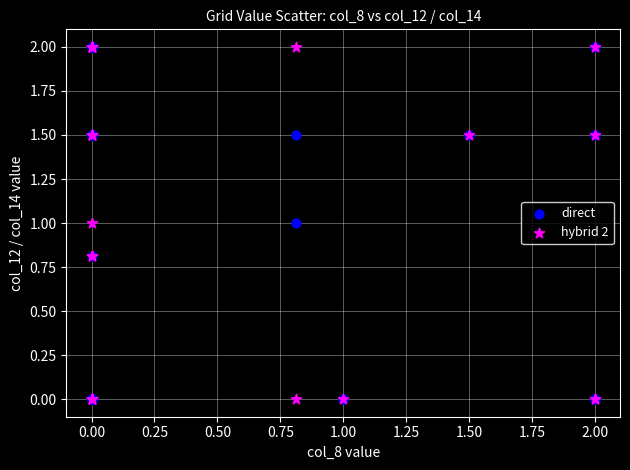

What are all the series names shown in the legend?

direct, hybrid 2